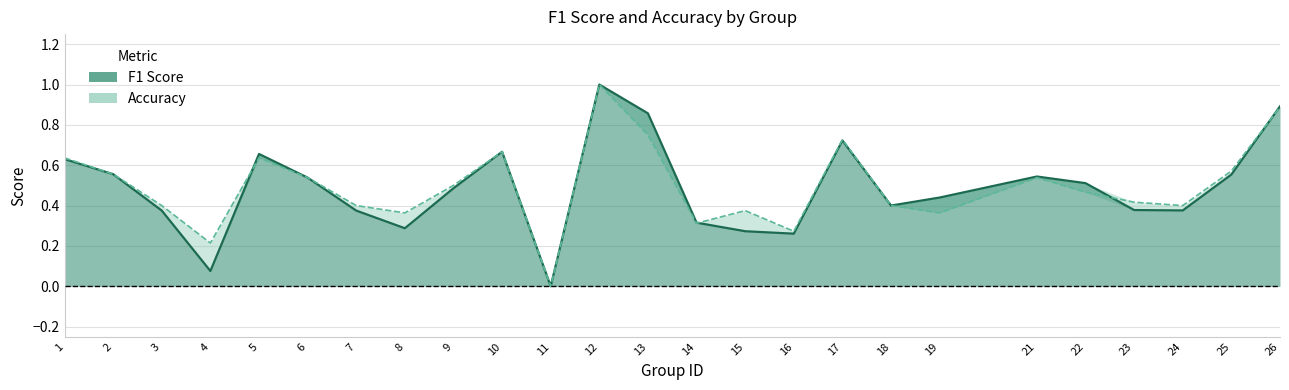

Is the value of f1 at 16 greater than the value of accuracy at 4?

Yes